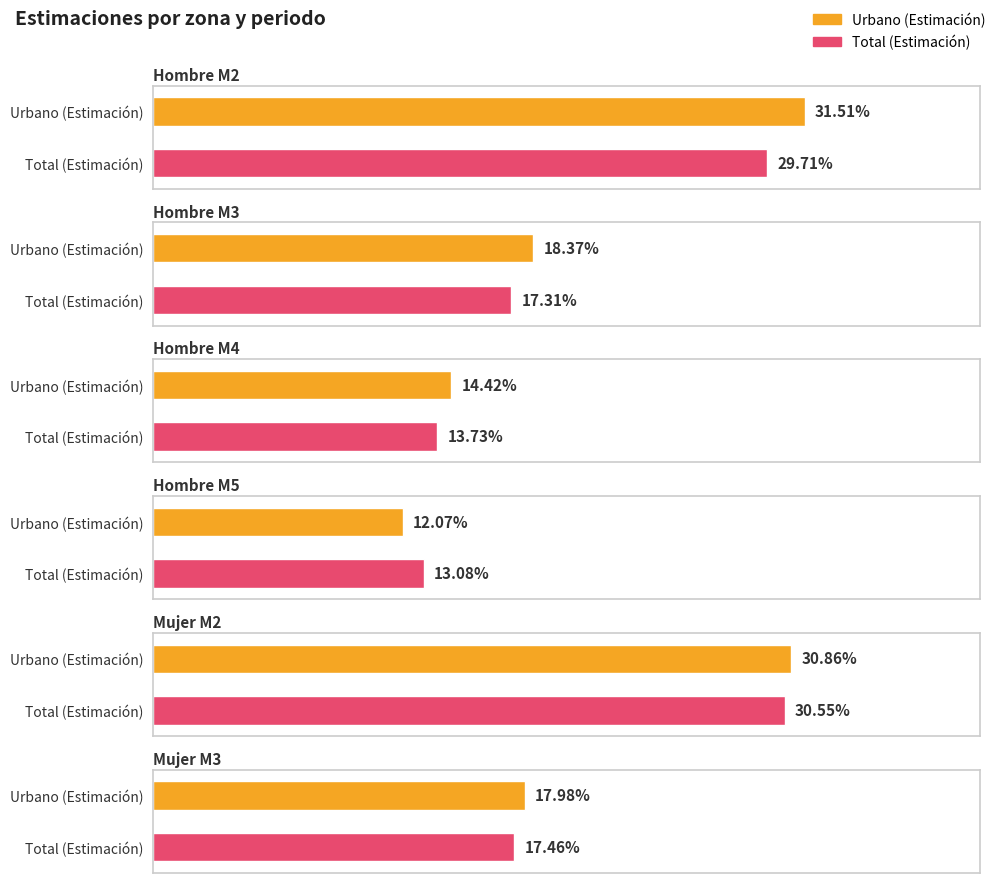

Which series has the largest total across all categories?

Urbano